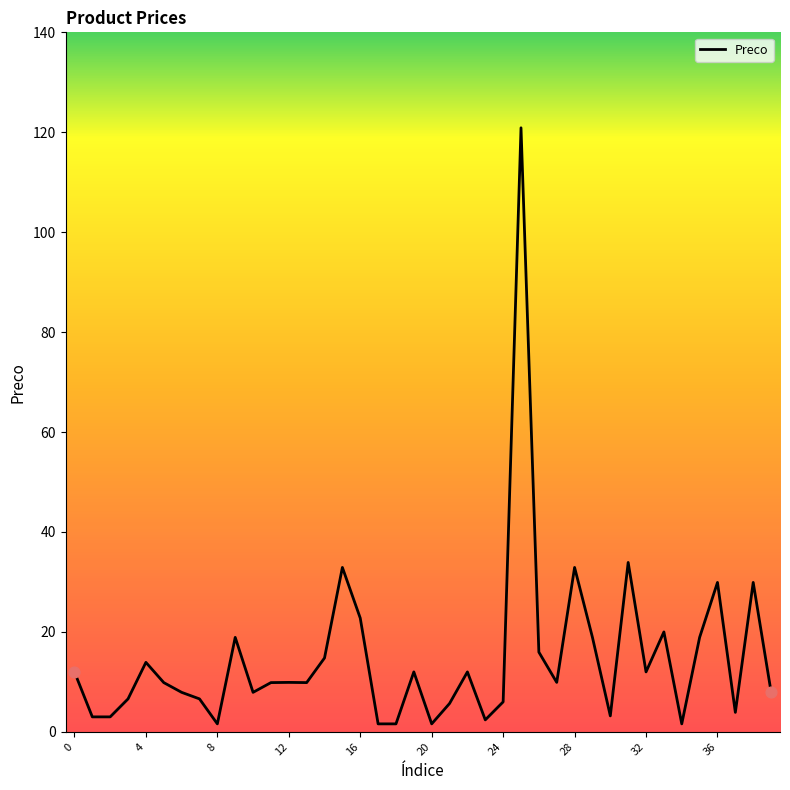

What is the difference between the maximum and minimum values?

119.3